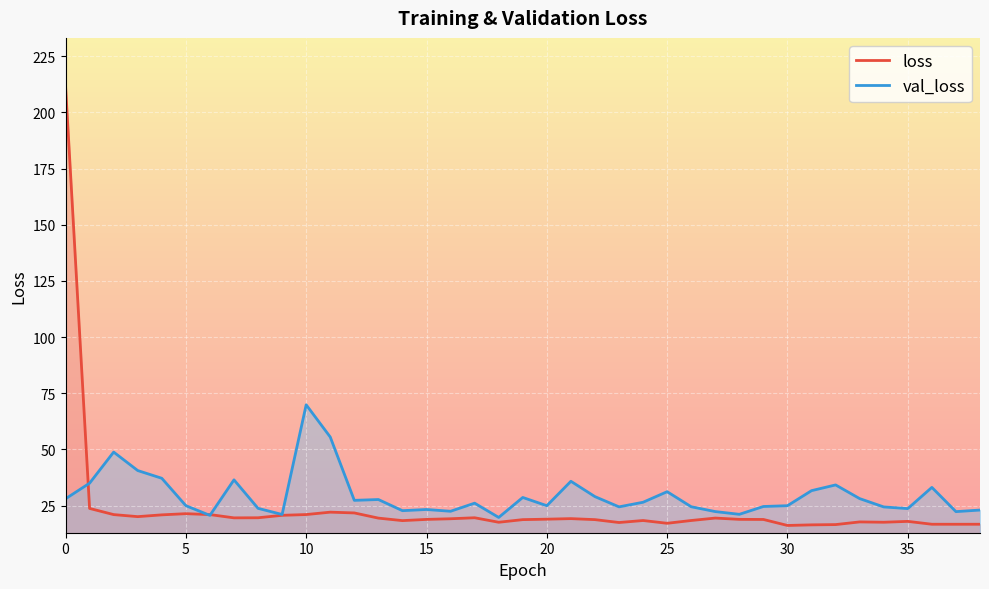

Is the value of loss at 15 greater than the value of val_loss at 10?

No